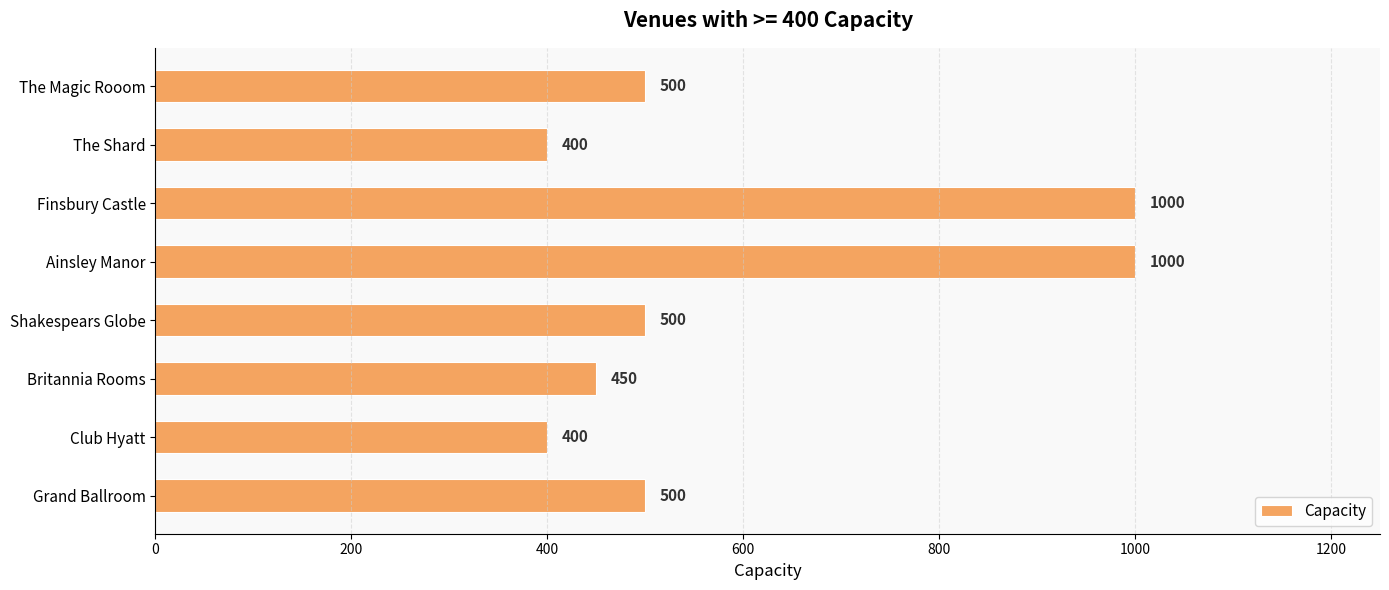

What is the difference between the maximum and minimum values?

600